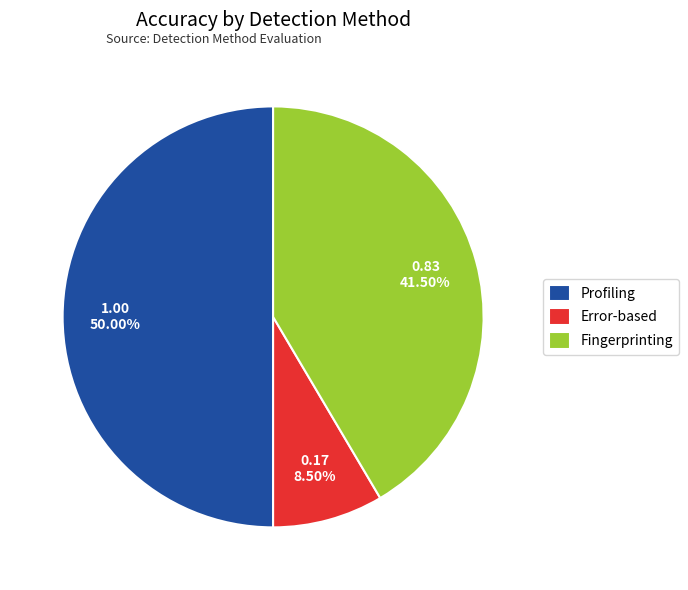

Which category has the smallest portion of the pie?

Error-based